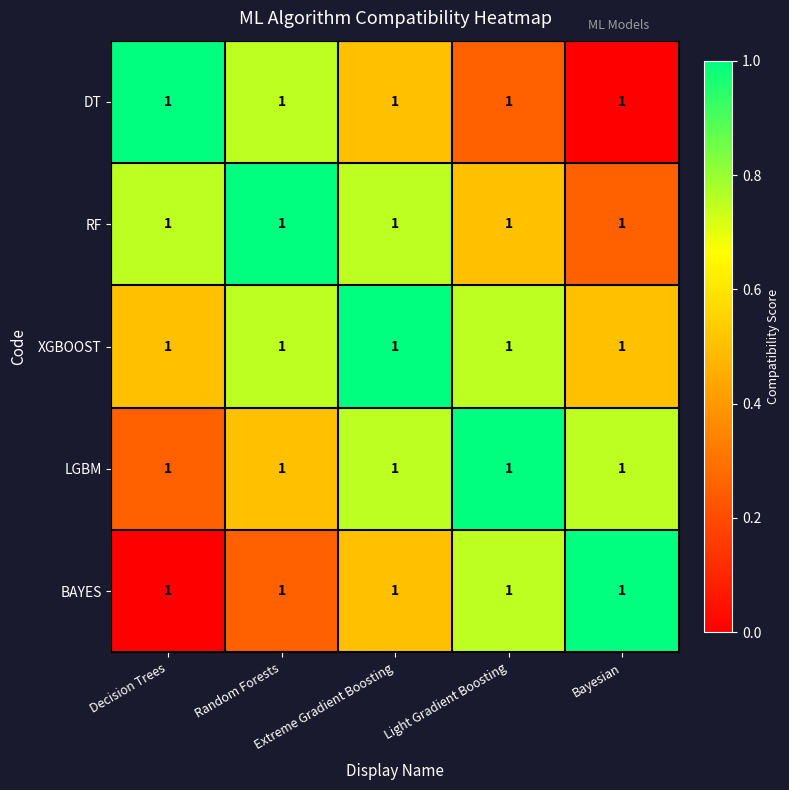

What value does the LGBM series have at Decision Trees?

0.2